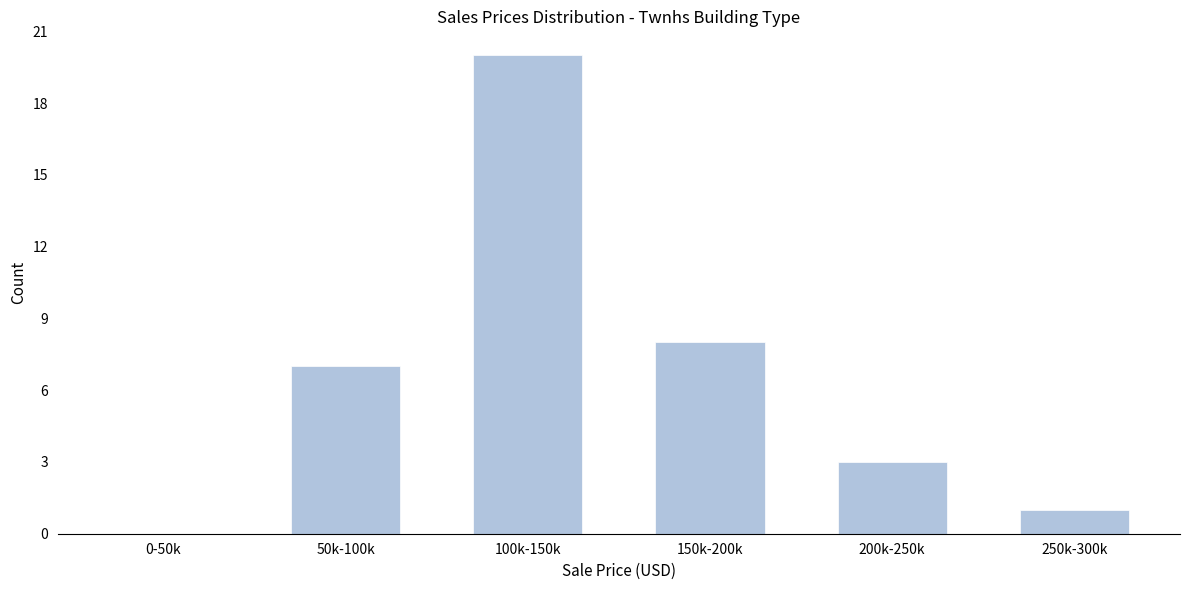

Reading right to left, extract all data points from this chart.

250k-300k=1	200k-250k=3	150k-200k=8	100k-150k=20	50k-100k=7	0-50k=0